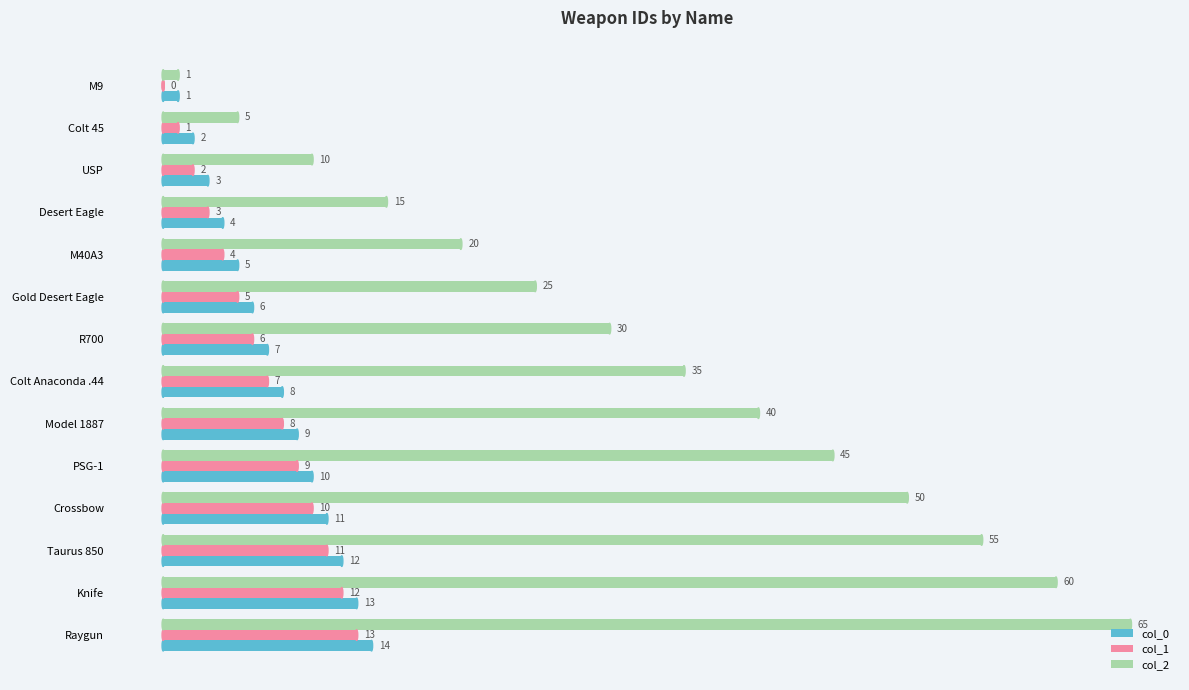

Which series has the widest spread of values?

col_2